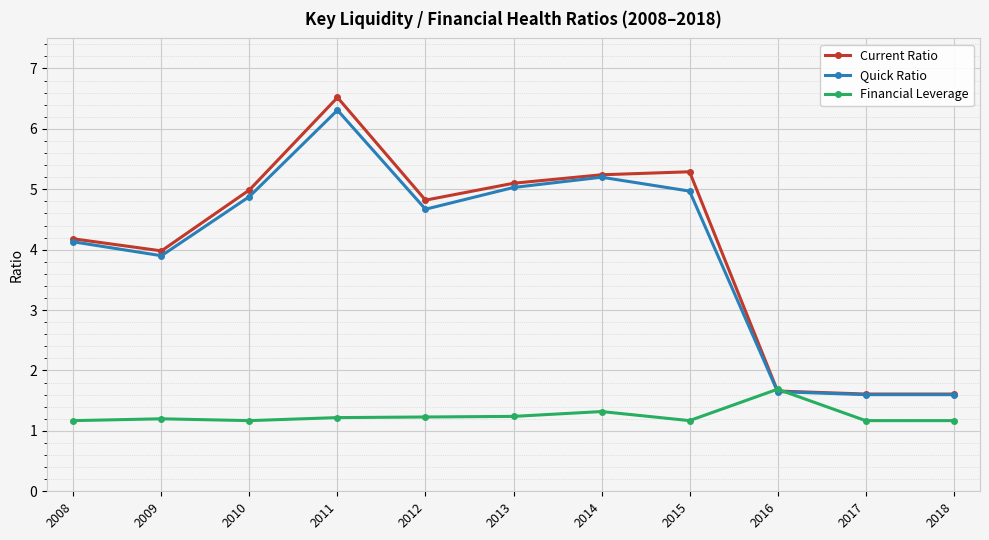

What are all the series names shown in the legend?

Current Ratio, Quick Ratio, Financial Leverage